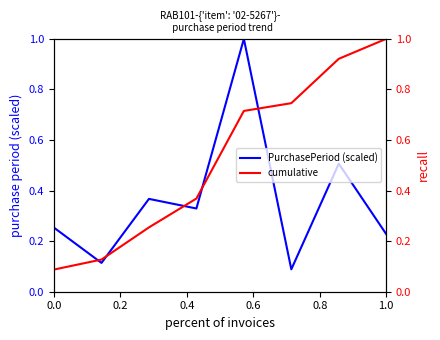

What is the highest value of the PurchasePeriod (scaled) series?

1.0